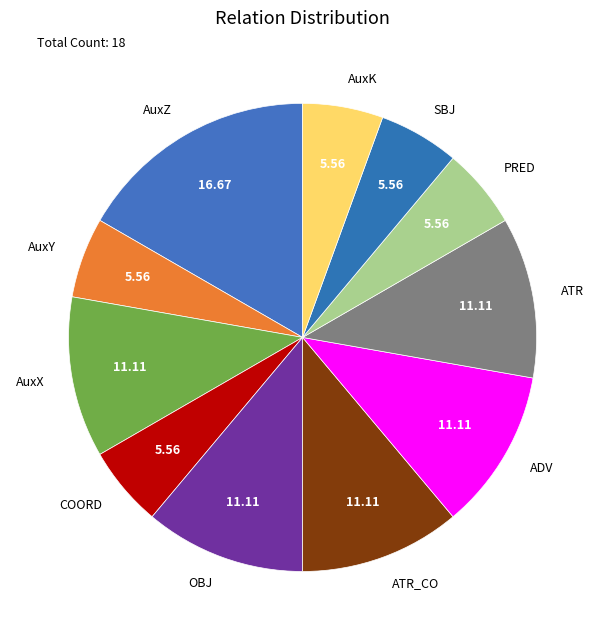

Is the sum of ATR and AuxX greater than half?

No